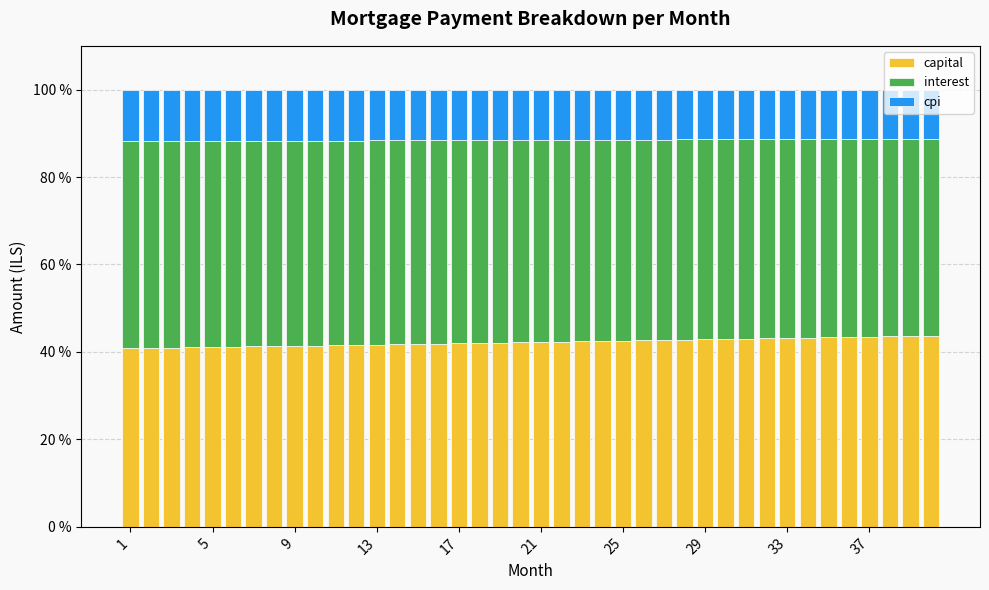

What is the difference between the maximum and minimum values in the capital series?

2.9